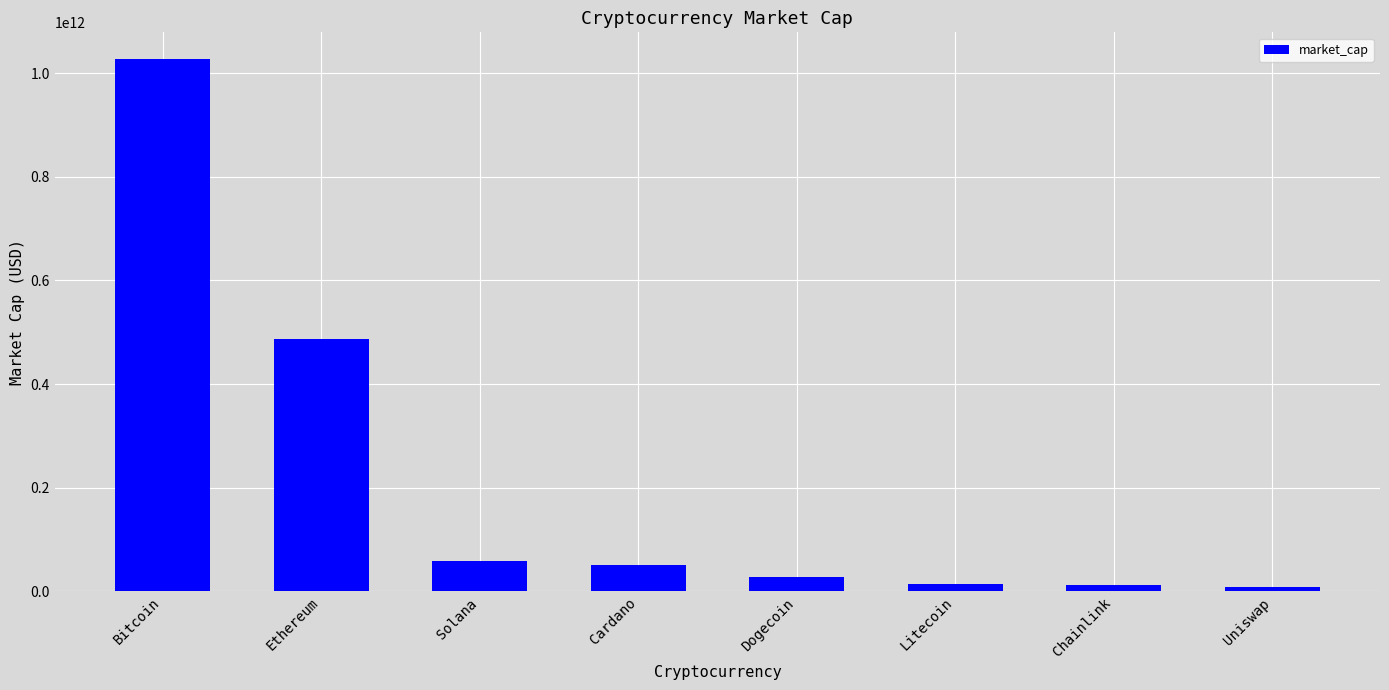

Which has a higher value, Ethereum or Chainlink?

Ethereum